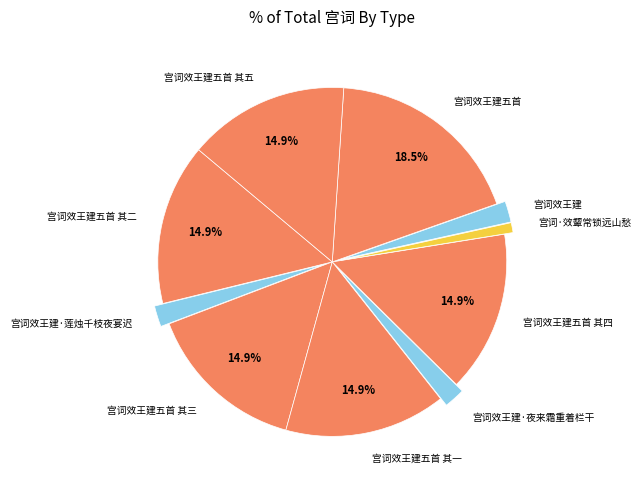

Which slice is the smallest?

宫词·效颦常锁远山愁